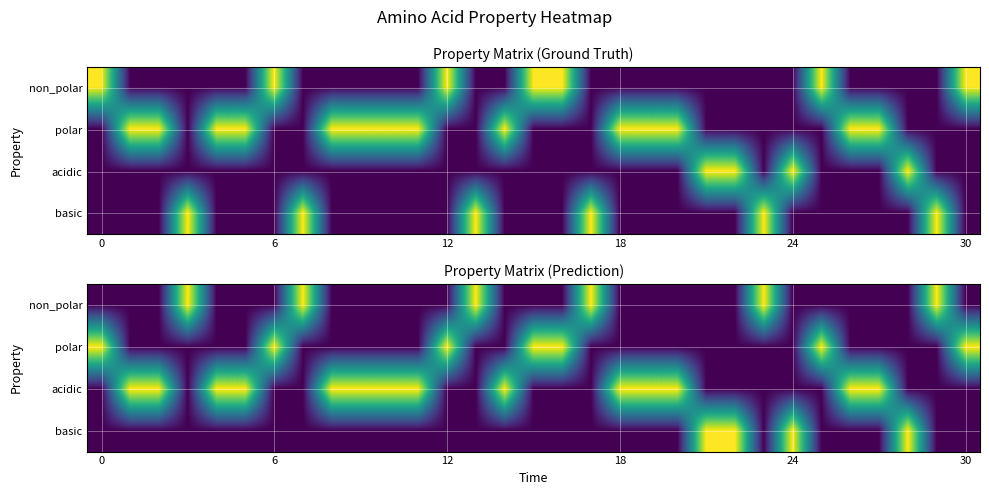

At how many categories does at least one series exceed 0?

31